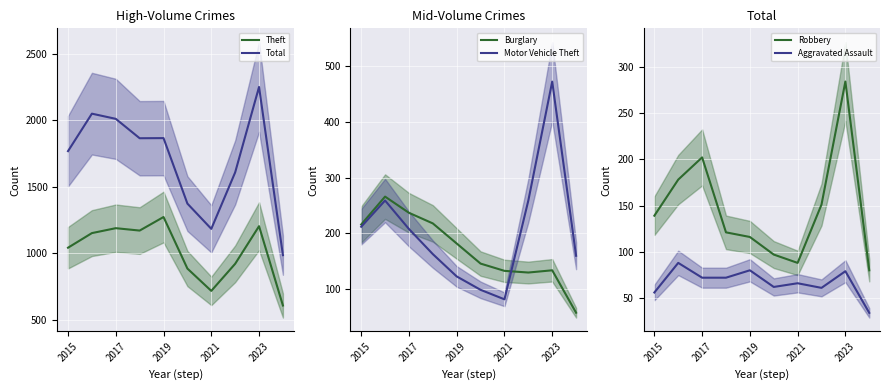

Is it true that Motor Vehicle Theft equals 329 at 2015?

False